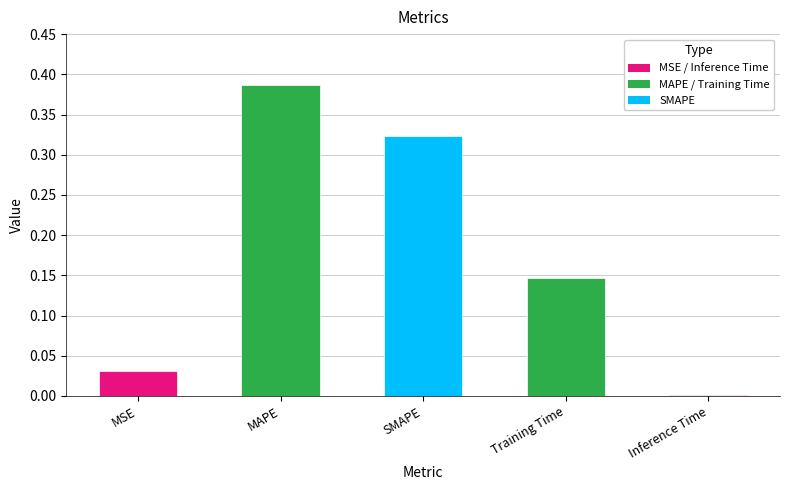

Which has a higher value, Training Time or Inference Time?

Training Time